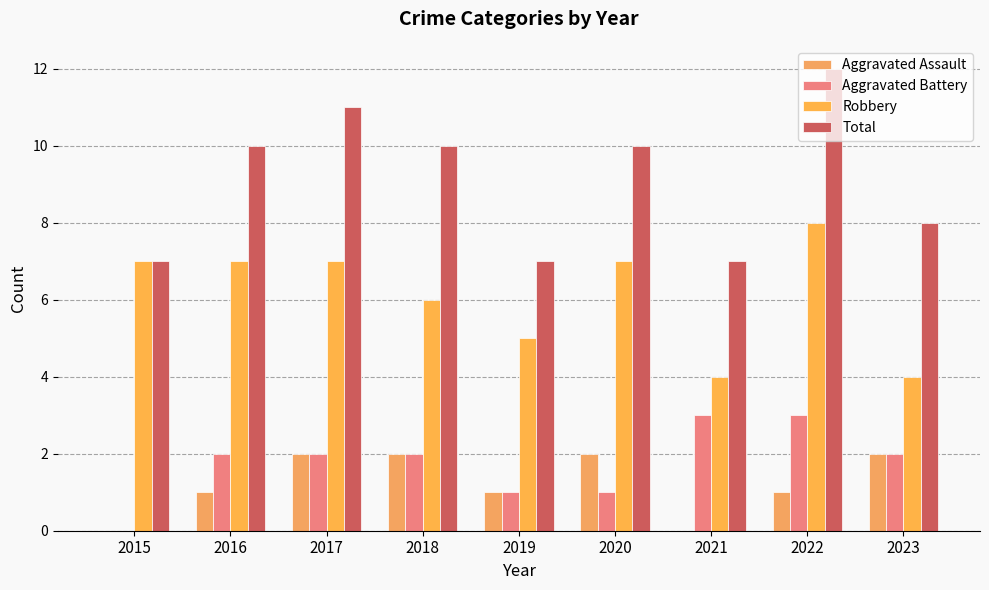

Does the chart contain stacked bars?

No